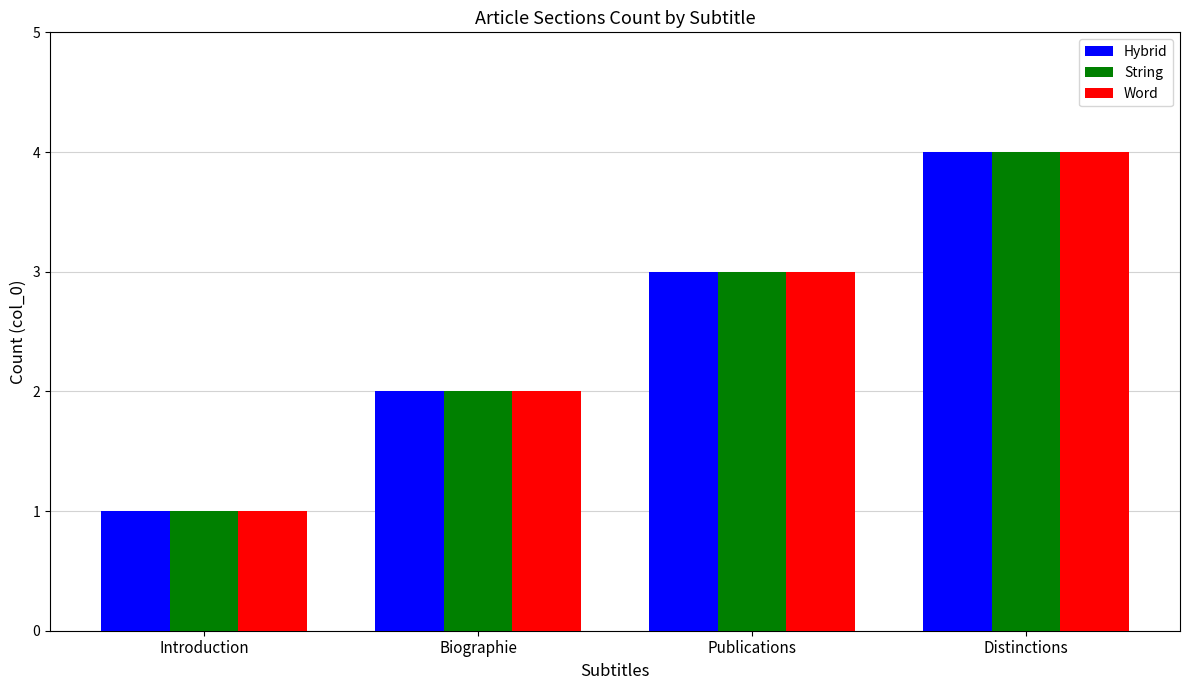

What value does the String series have at Publications?

3